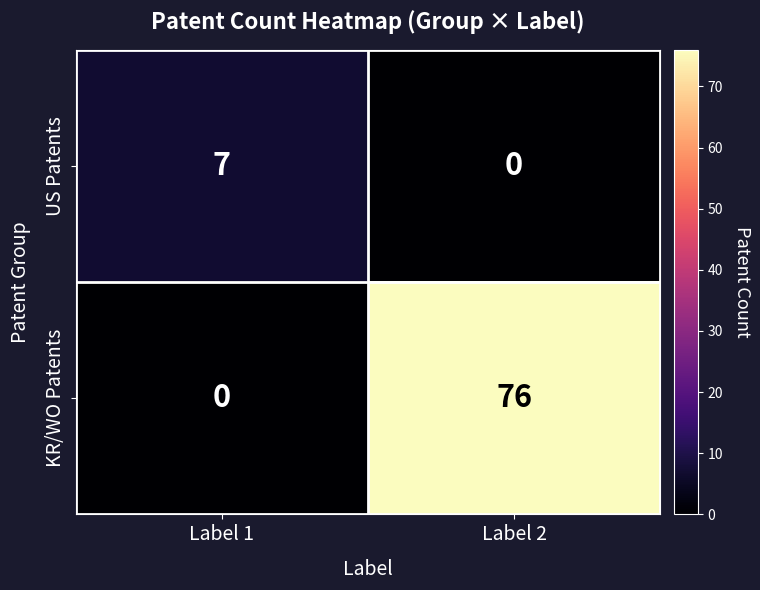

True or false: US Patents has a value of 0 at Label 2.

True